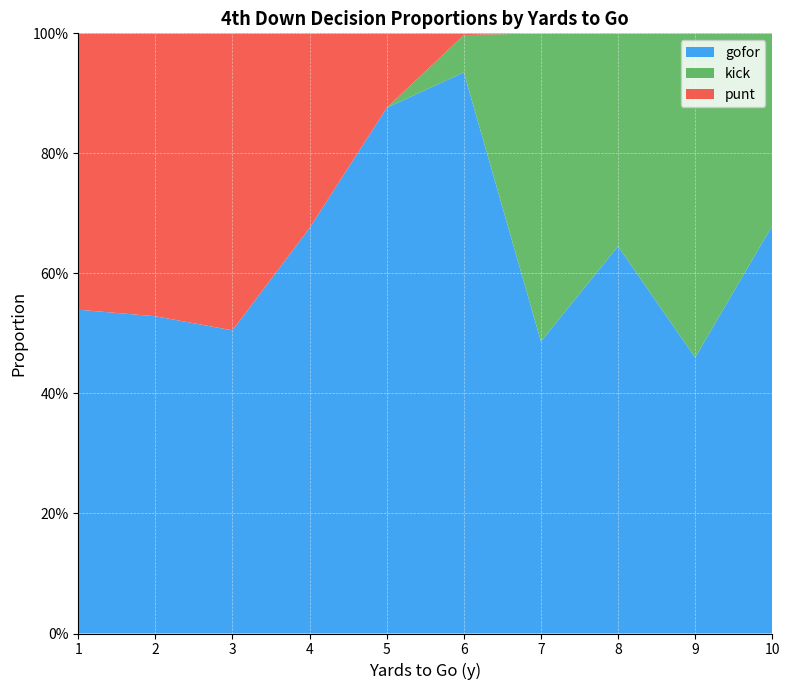

What are all the series names shown in the legend?

gofor, kick, punt